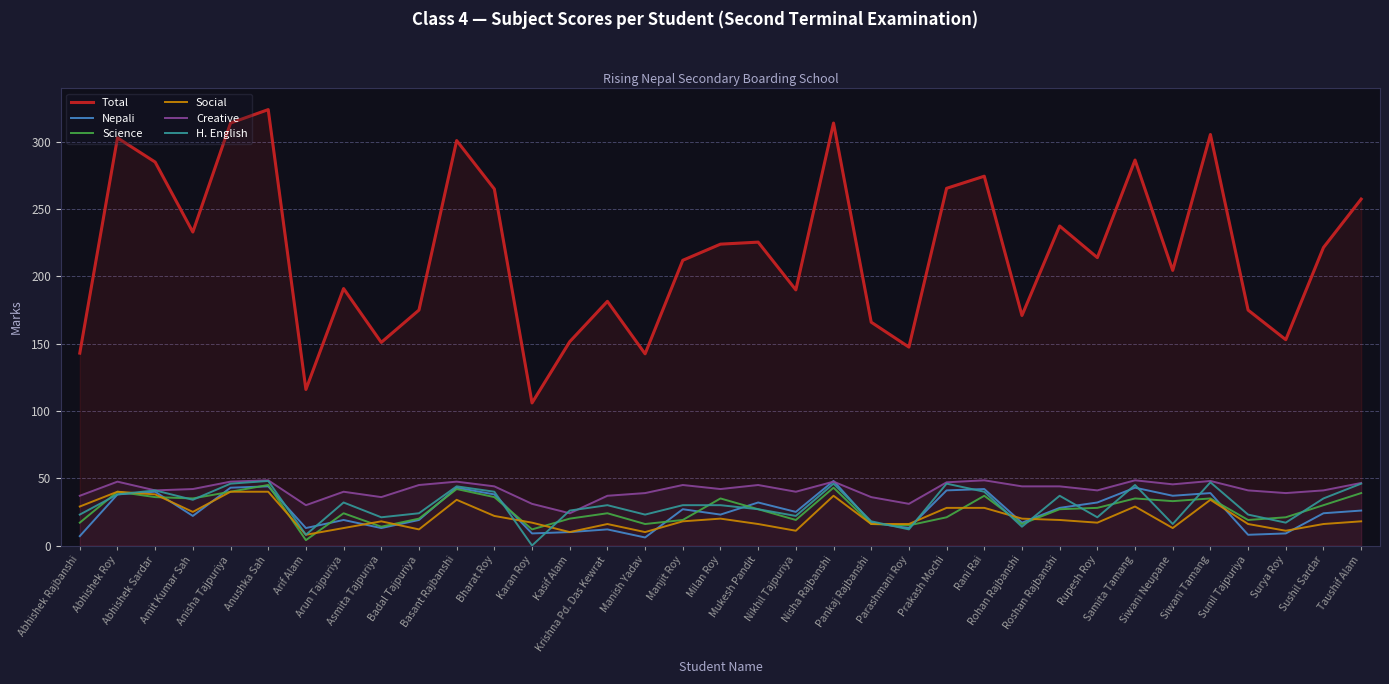

True or false: Science has more than 2 interior local peaks.

True